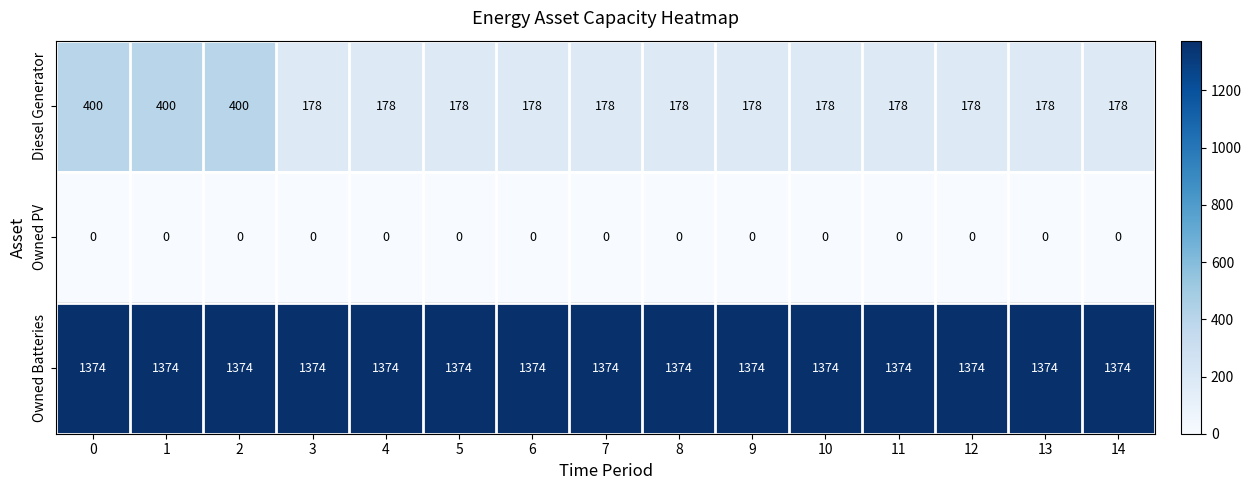

Is the value of Diesel Generator at 4 greater than the value of Owned Batteries at 8?

No